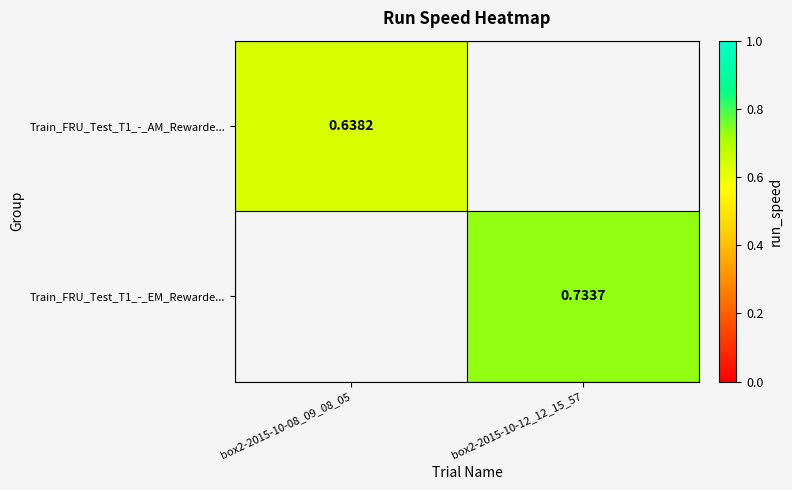

Count the number of data series in this chart.

2